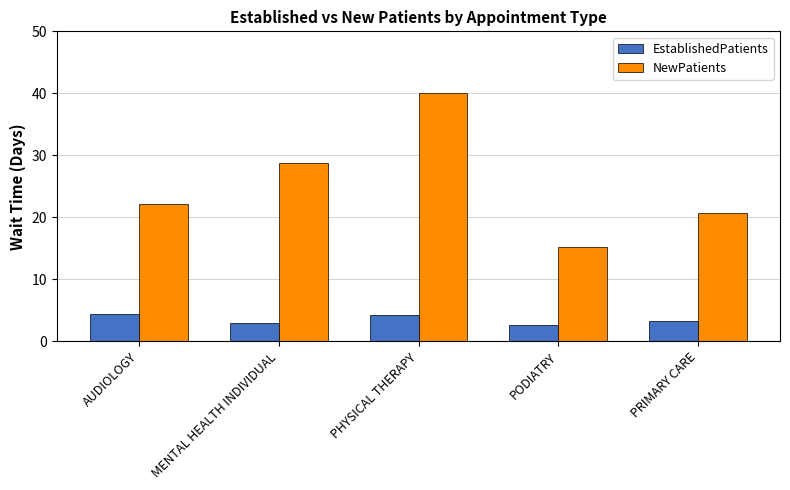

How many data points does each series have?

5